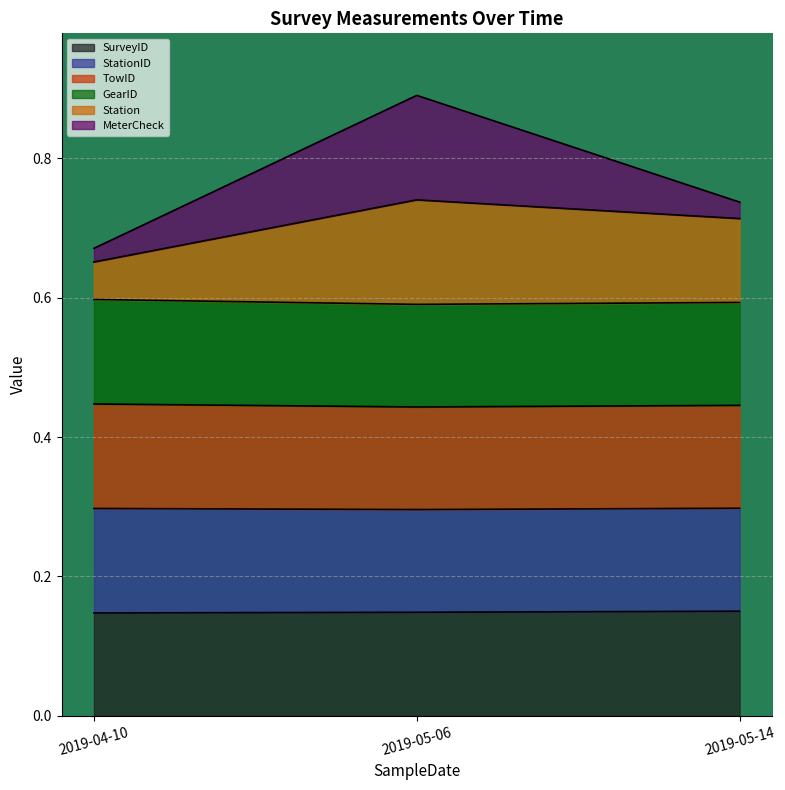

At which category is the sum across all series the highest?

2019-05-06